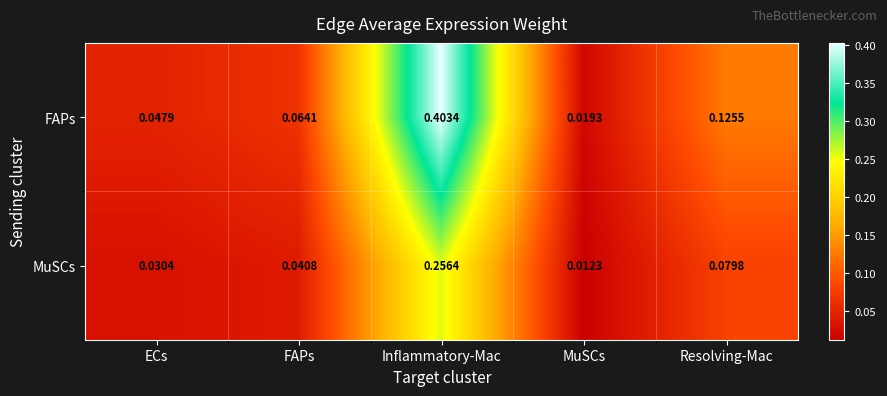

At how many categories does at least one series exceed 0?

5